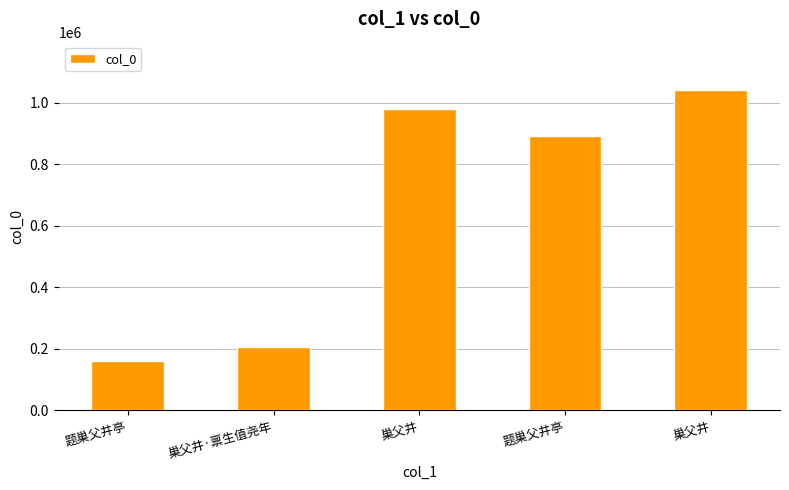

List the labels in order of value, largest first.

巢父井, 巢父井, 题巢父井亭, 巢父井·禀生值尧年, 题巢父井亭